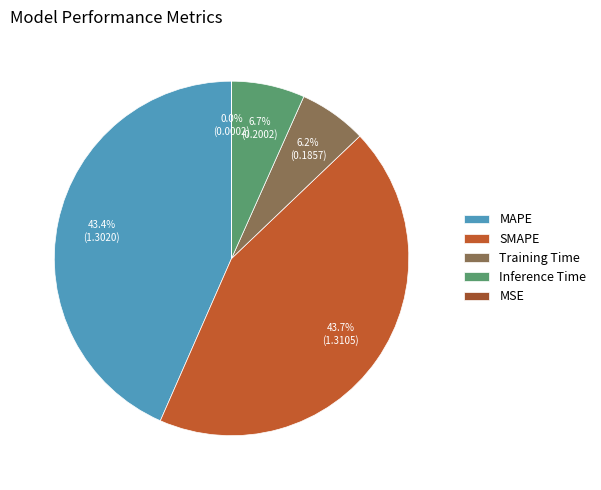

Is the sum of MAPE and MSE greater than half?

No